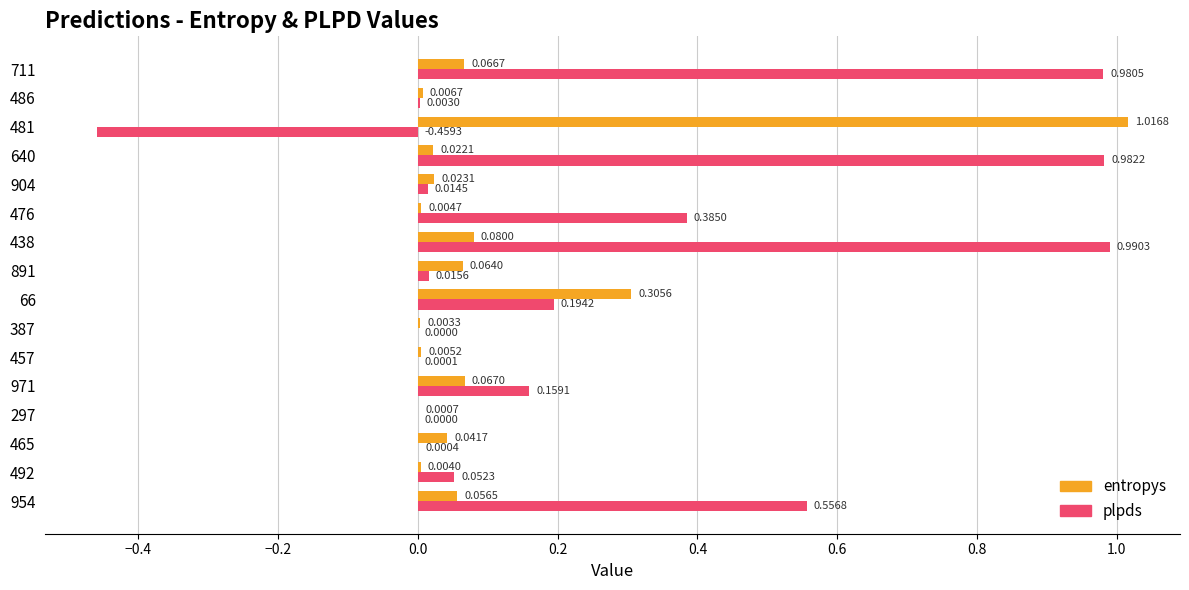

Between 465 and 971, which series saw the biggest shift?

plpds